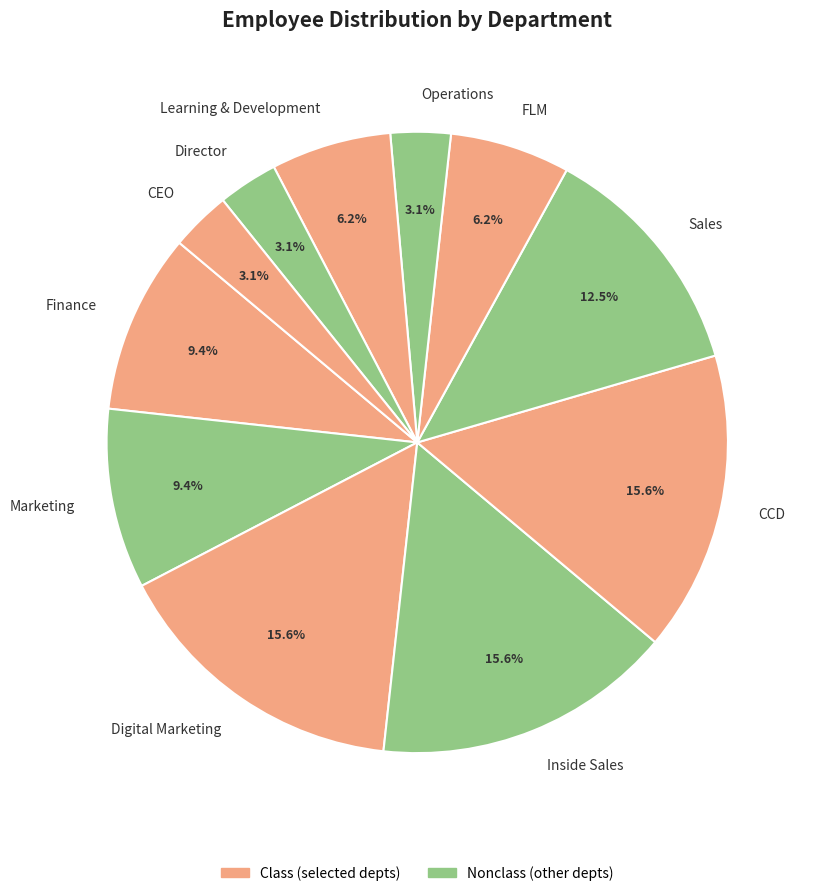

Is there a majority slice in this chart?

No